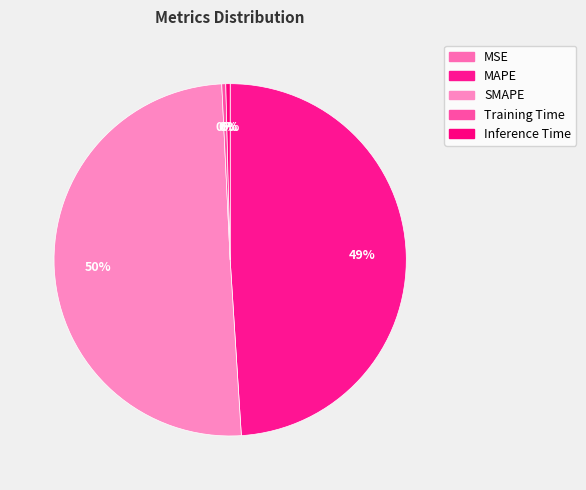

Between MAPE and Training Time, which is larger?

MAPE